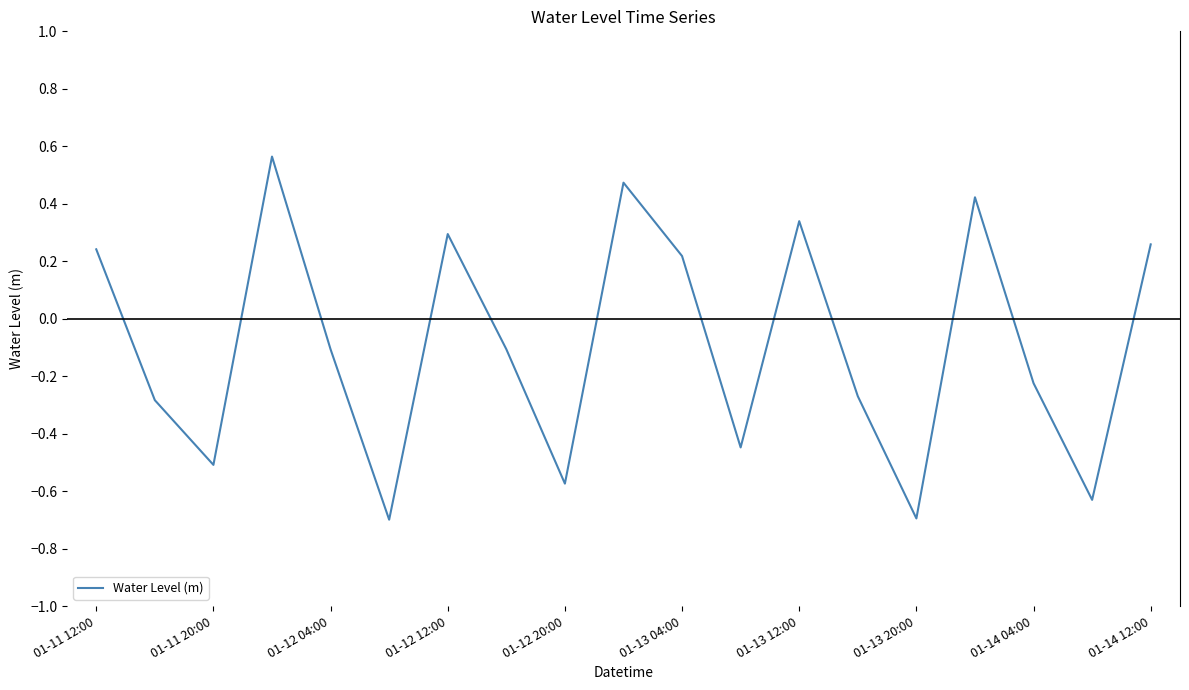

What is the difference between the maximum and minimum values?

1.3